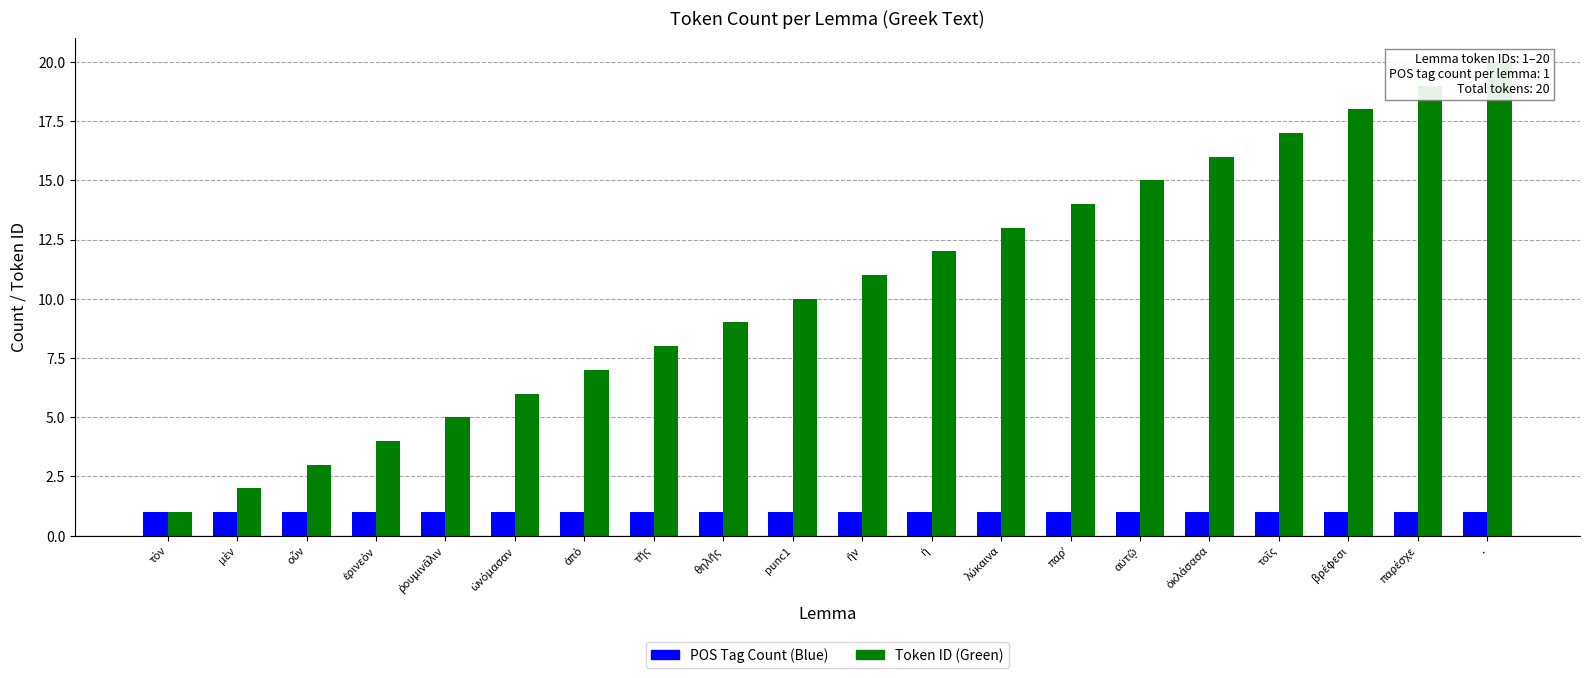

What is the total value across all series at μὲν?

3